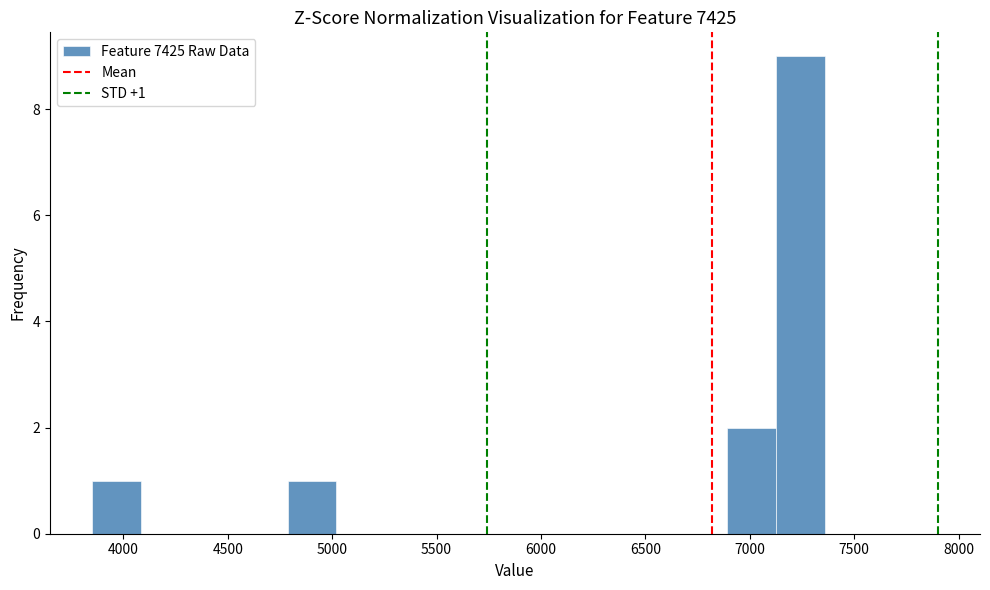

Over which range of the x-axis is the bar tallest?

7100 to 7350